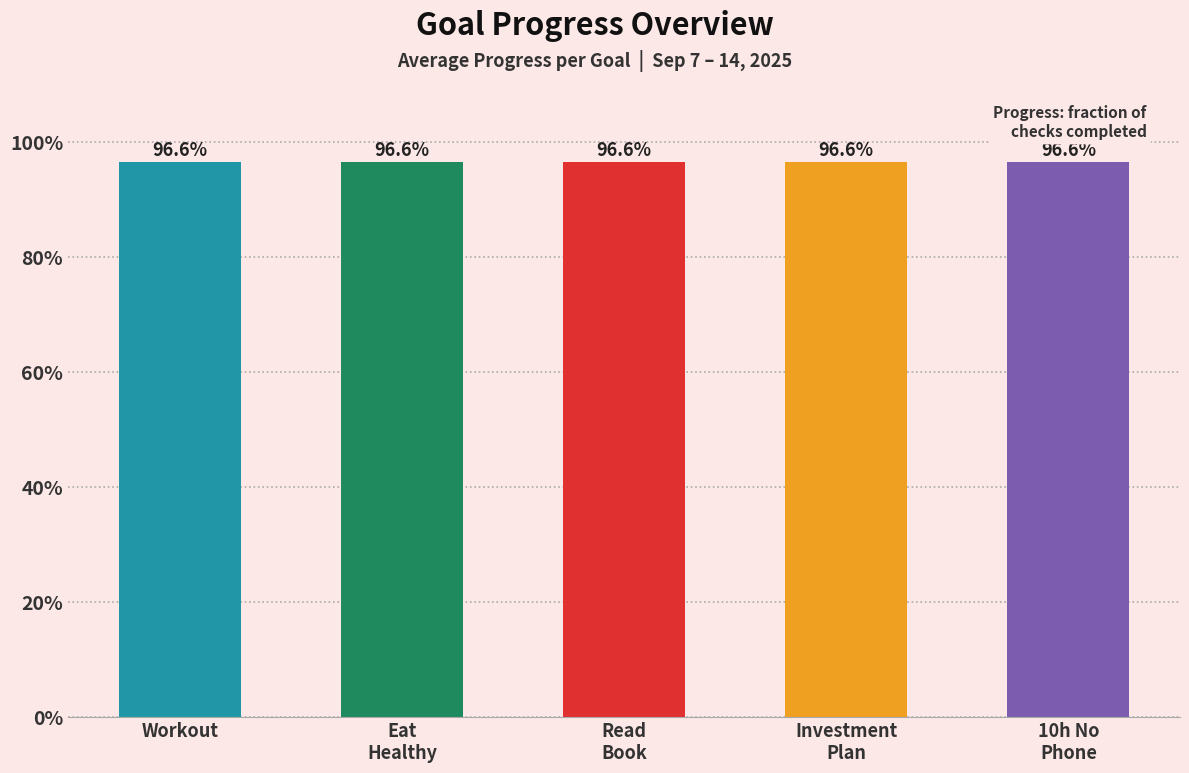

Rank the series by their maximum value, from highest to lowest.

Workout, Eat Healthy, Read Book, Investment Plan, Spend 10 Hours without phone